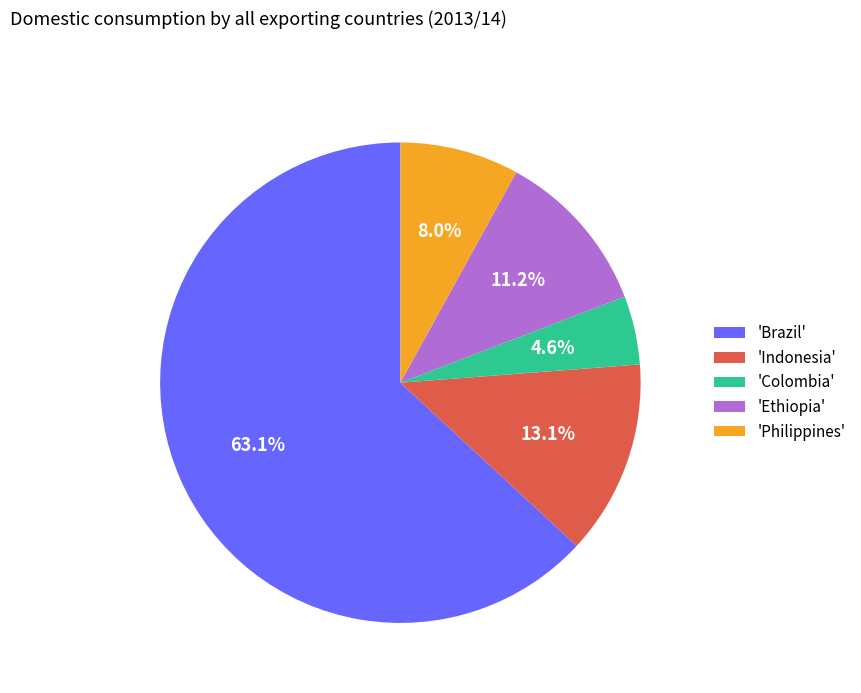

How many slices are in this pie chart?

5